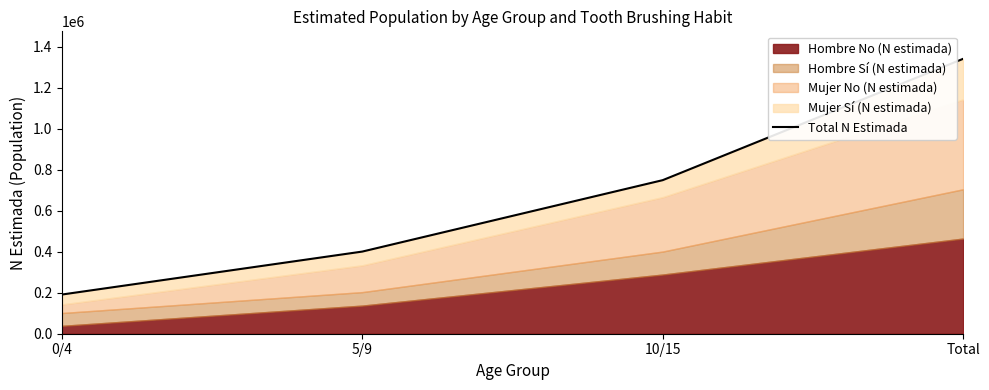

Reading right to left, extract all data points from this chart.

1341532	749411	400896	191225